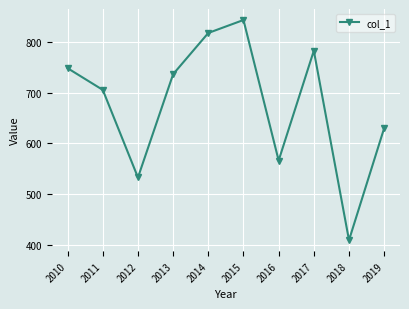

What is the difference between the values at 2013 and 2016?

170.1